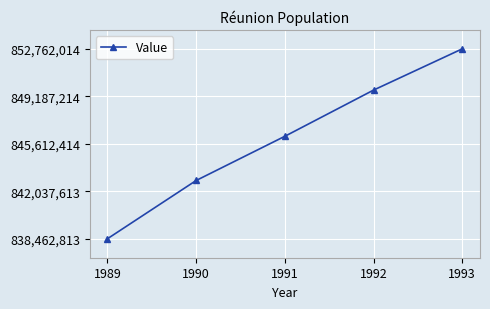

What is the change in value from 1989 to 1992?

+11193931